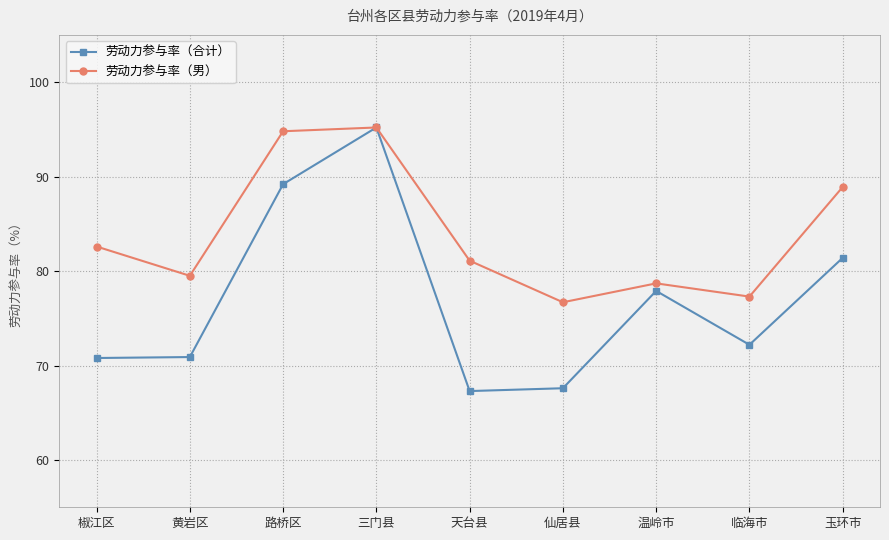

At which label is 劳动力参与率（男） closest to 85?

椒江区